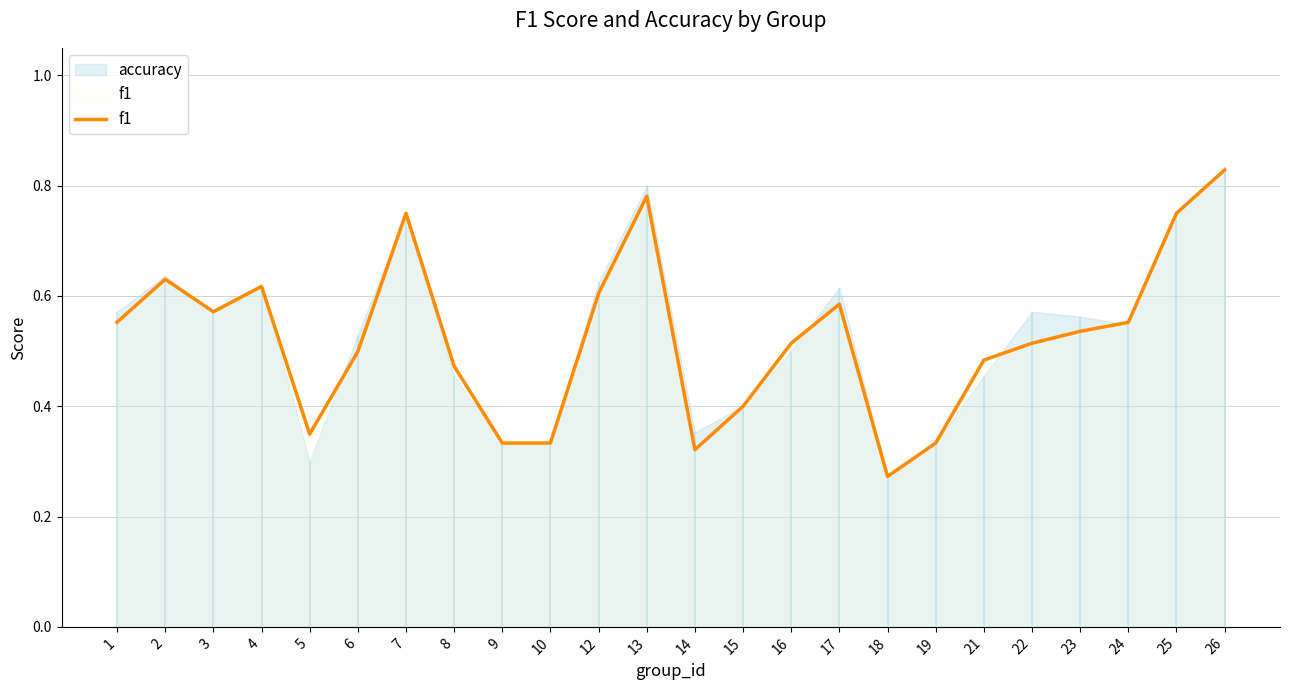

What is the difference between the second highest and minimum values?

0.5